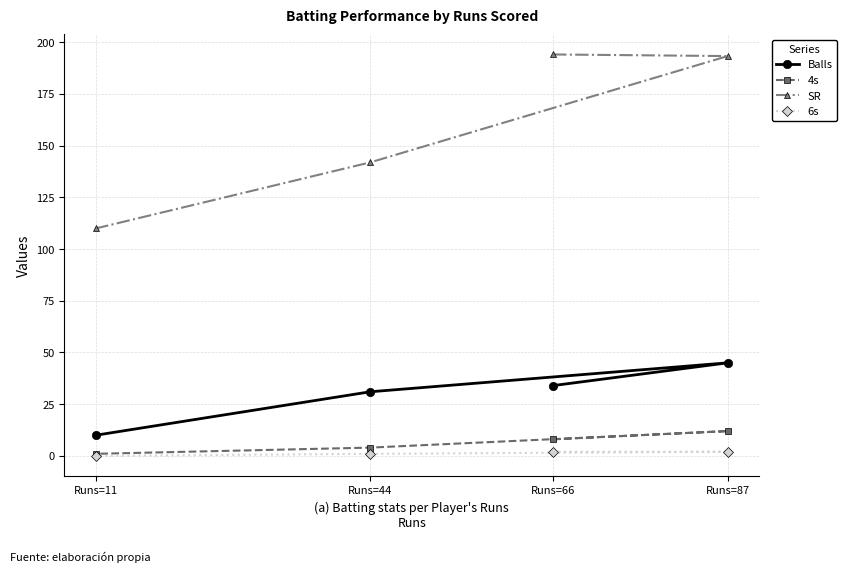

Does the chart have visible grid lines?

Yes